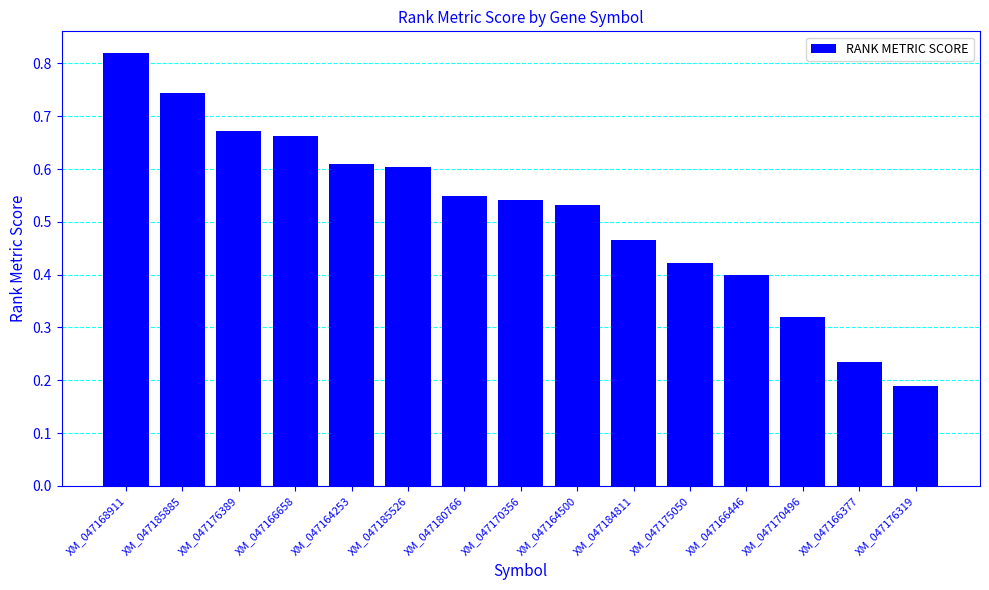

What is the label of the 11th bar from the right?

XM_047164253